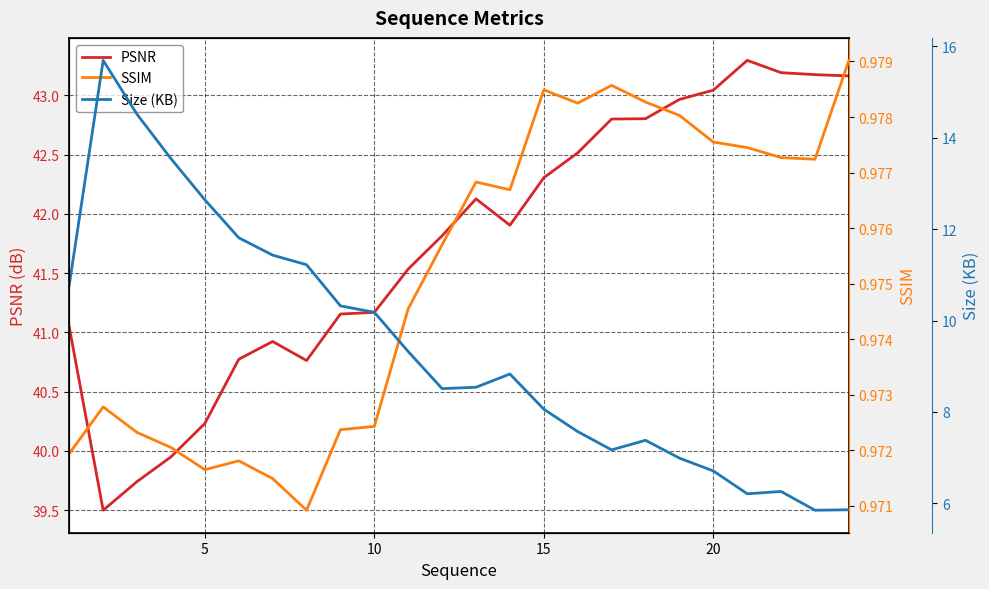

How many data points in PSNR are less than 41?

7